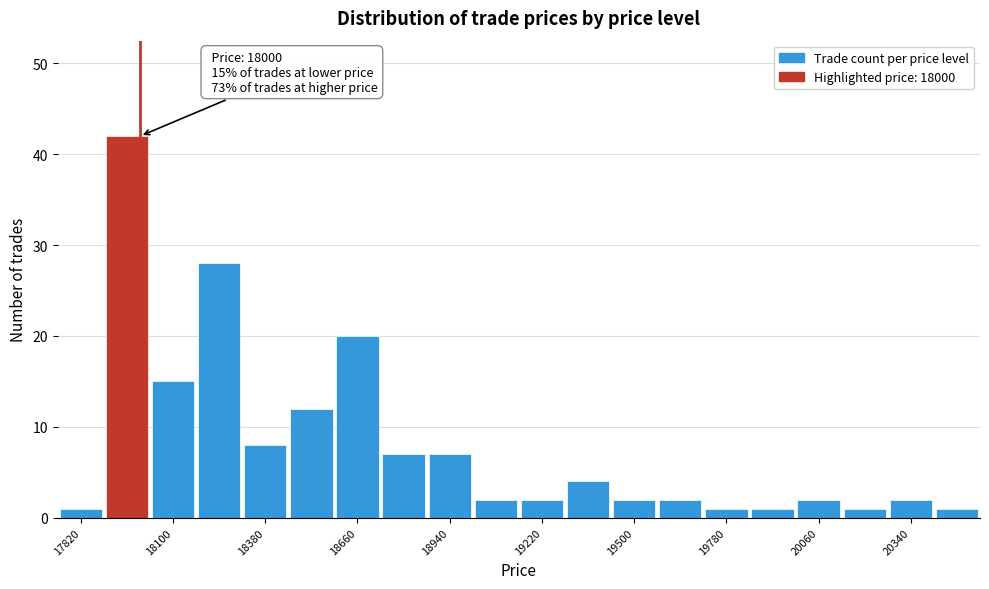

Around what value on the x-axis is the tallest bar? Give the approximate position of its centre, as read against the axis.

17950